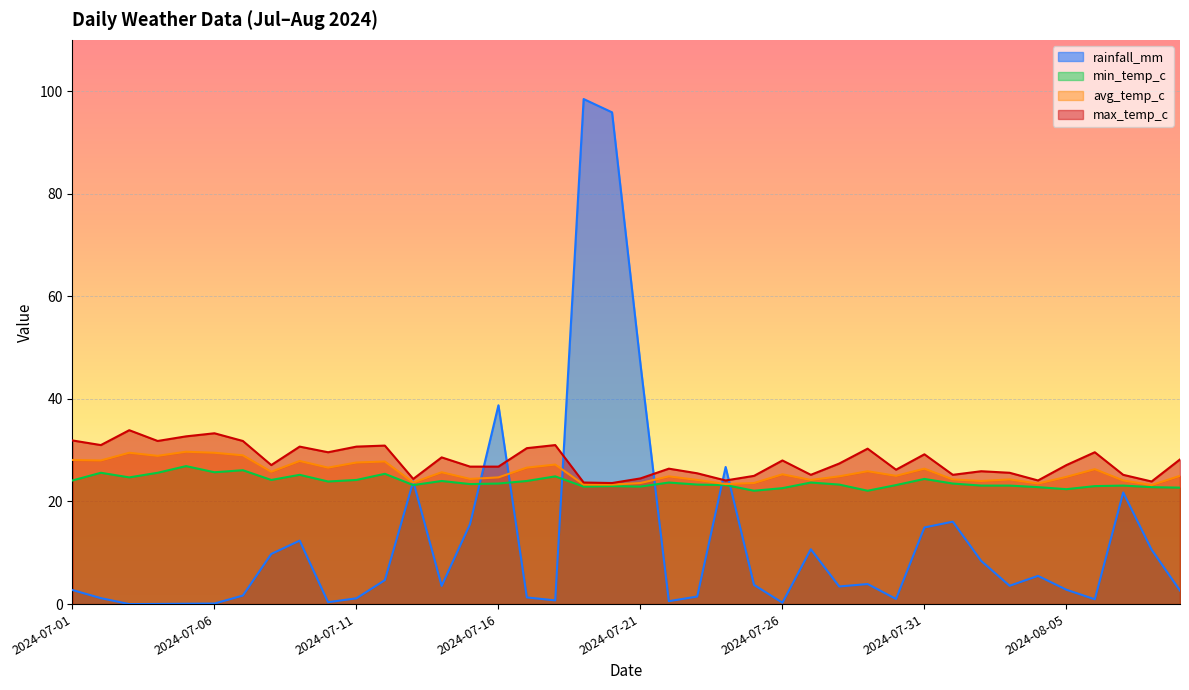

Reading left to right, transcribe all the data shown in this chart.

rainfall_mm: 2.7	1.2	0.0	0.0	0.1	0.1	1.7	9.8	12.4	0.4	1.1	4.7	23.9	3.5	15.6	38.8	1.3	0.7	98.5	95.9	46.8	0.6	1.5	26.7	3.7	0.3	10.7	3.4	3.9	1.0	14.9	16.1	8.4	3.6	5.5	2.8	0.9	21.8	10.6	2.6
min_temp_c: 24.1	25.6	24.7	25.6	26.9	25.7	26.1	24.2	25.2	23.9	24.2	25.4	23.2	24.0	23.4	23.5	24.0	24.9	22.9	23.0	22.9	23.7	23.3	23.2	22.1	22.6	23.7	23.3	22.1	23.2	24.4	23.5	23.1	23.1	22.8	22.4	23.0	23.1	22.8	22.7
avg_temp_c: 28.1	28.0	29.5	28.9	29.7	29.5	29.0	25.8	27.9	26.6	27.6	27.8	23.7	25.7	24.4	24.7	26.6	27.2	23.3	23.3	23.6	24.9	24.2	23.4	23.6	25.3	24.2	24.9	25.9	25.0	26.4	24.3	24.0	24.3	23.5	24.8	26.3	24.1	23.2	25.0
max_temp_c: 31.9	31.0	33.9	31.8	32.7	33.3	31.8	27.1	30.7	29.6	30.7	30.9	24.4	28.6	26.8	26.8	30.4	31.0	23.7	23.6	24.5	26.4	25.5	24.1	25.0	28.0	25.2	27.4	30.3	26.2	29.2	25.2	25.9	25.6	24.1	27.1	29.6	25.2	23.9	28.2